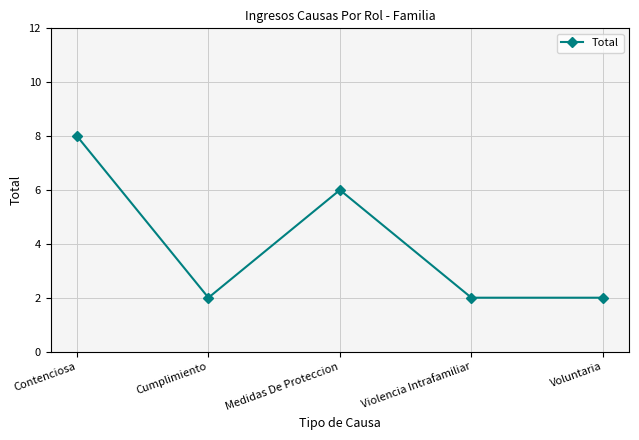

Reading left to right, list all the values displayed in this chart.

8	2	6	2	2